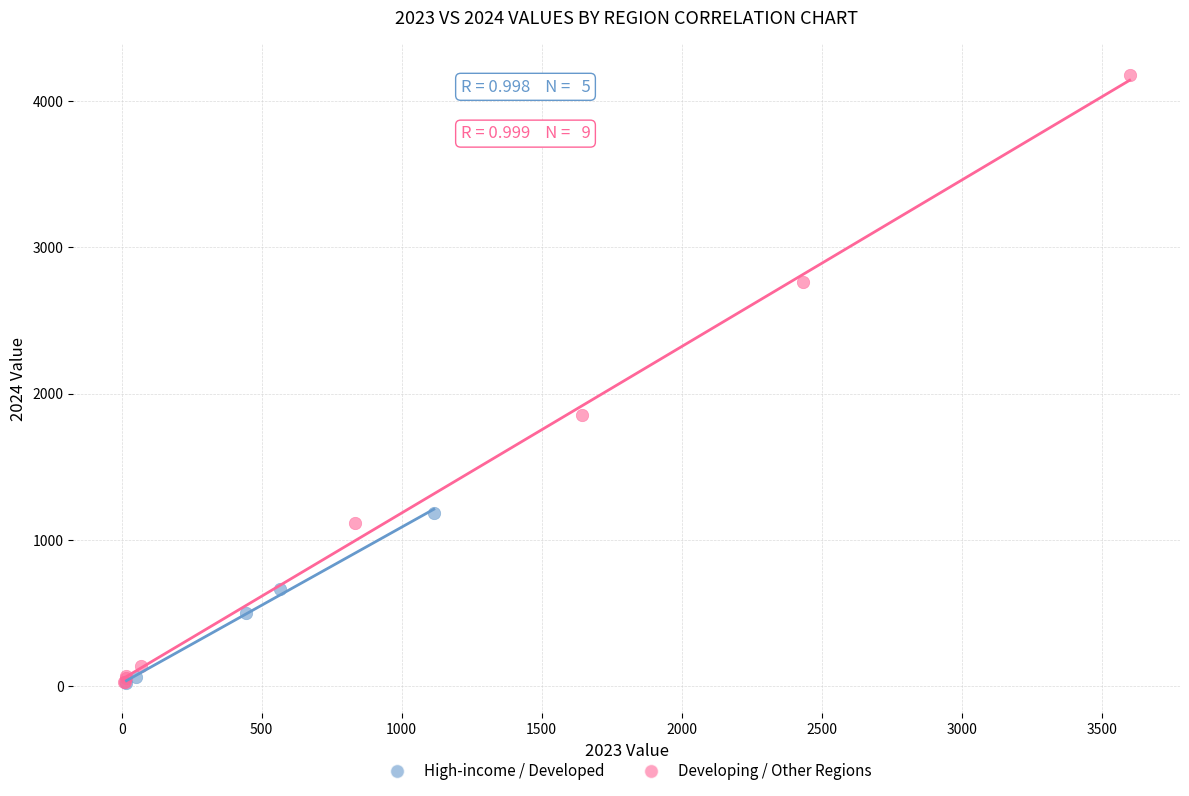

Which series has the widest spread of Y values?

Developing / Other Regions